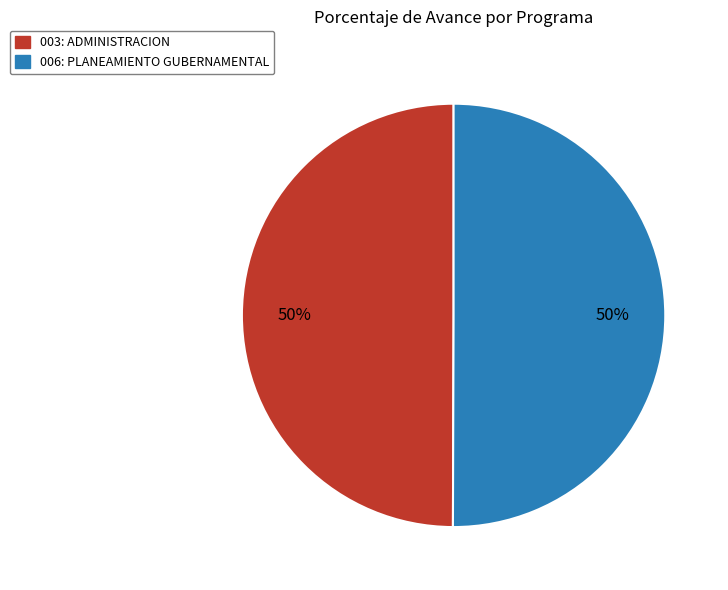

Approximately how many times larger is the value at 003: ADMINISTRACION compared to 006: PLANEAMIENTO GUBERNAMENTAL?

1.0